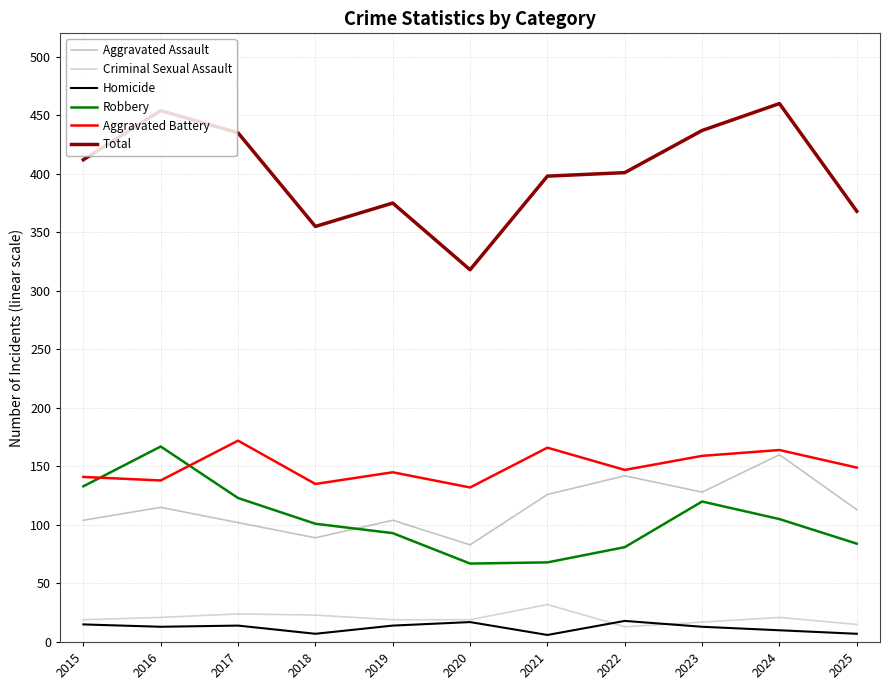

What is the maximum value shown in the chart?

460